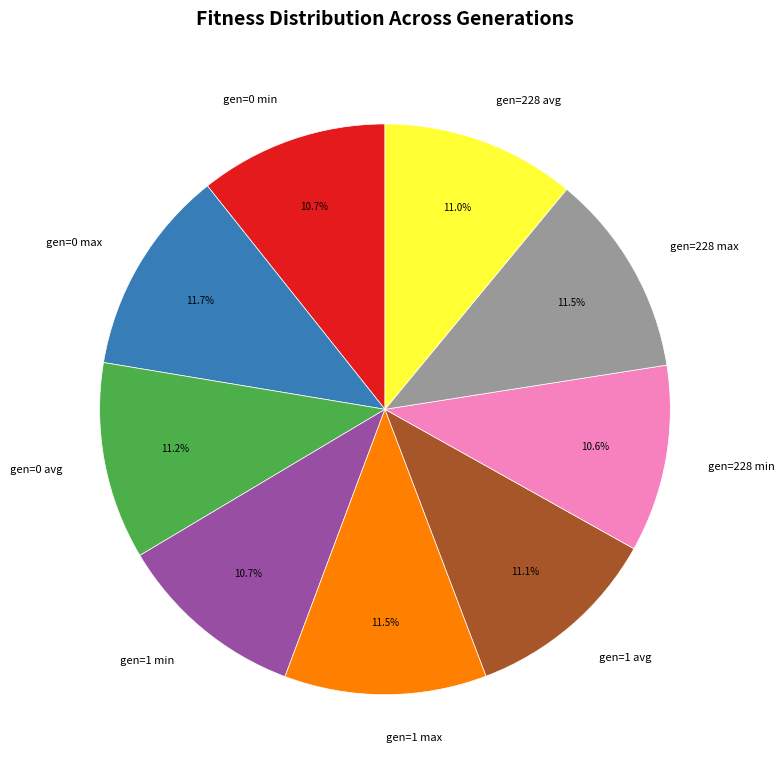

Does any single category account for the majority?

No